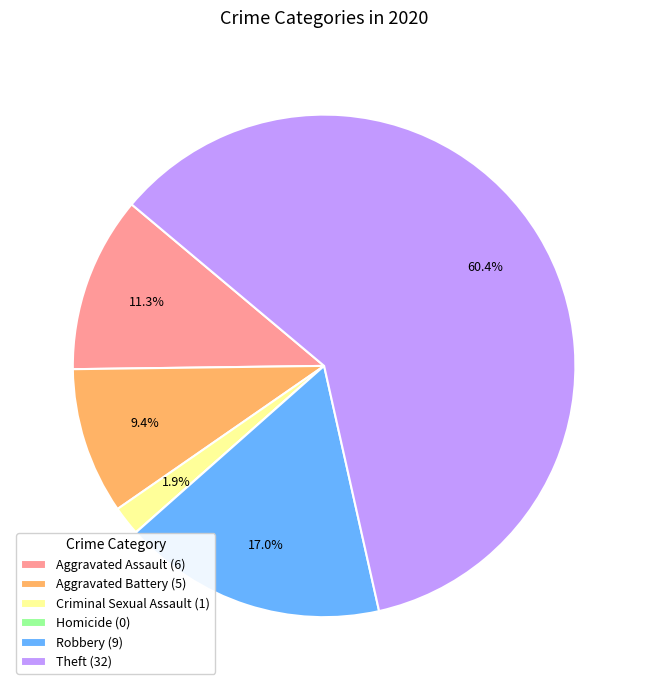

Does Theft (32) represent more than half of the total?

Yes